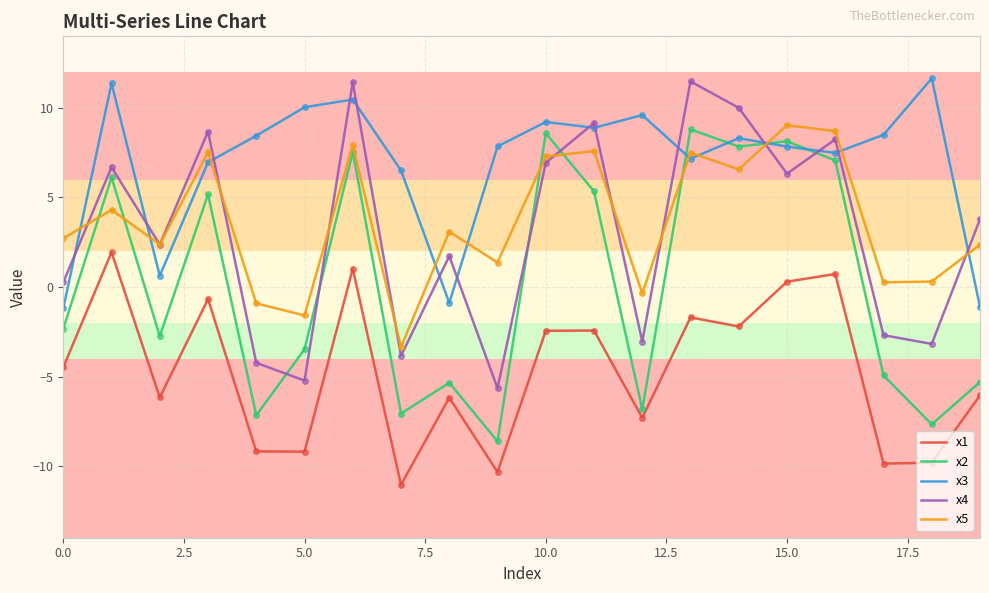

After their last crossing, which series has the higher values: x2 or x4?

x4